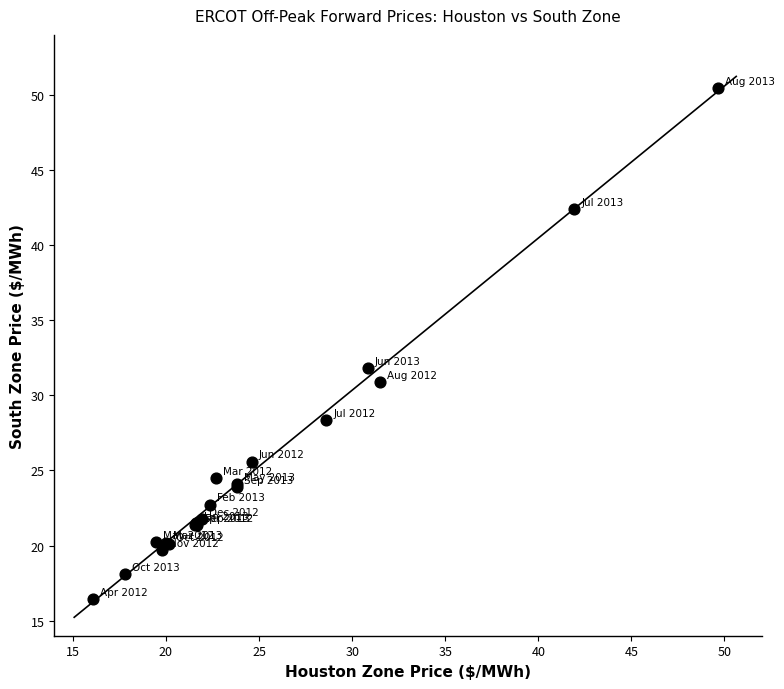

What Y value in the scatter plot is closest to 33?

31.8